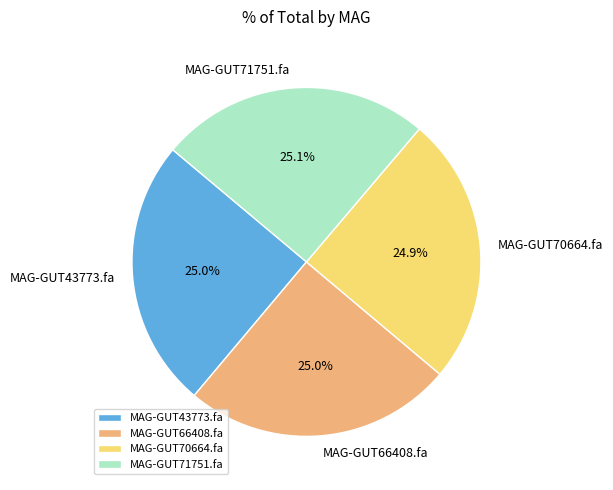

Is there a majority slice in this chart?

No